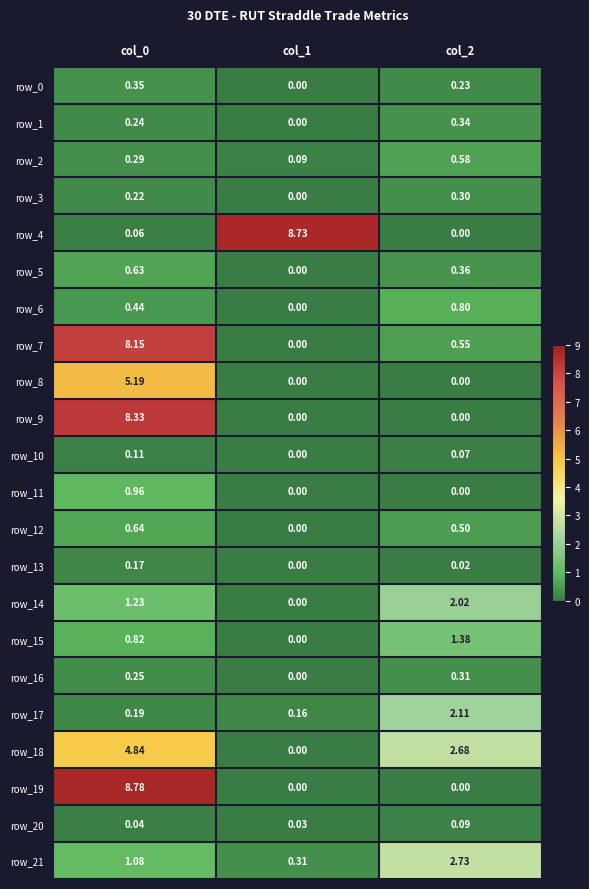

What is the total value across all series at col_2?

15.1